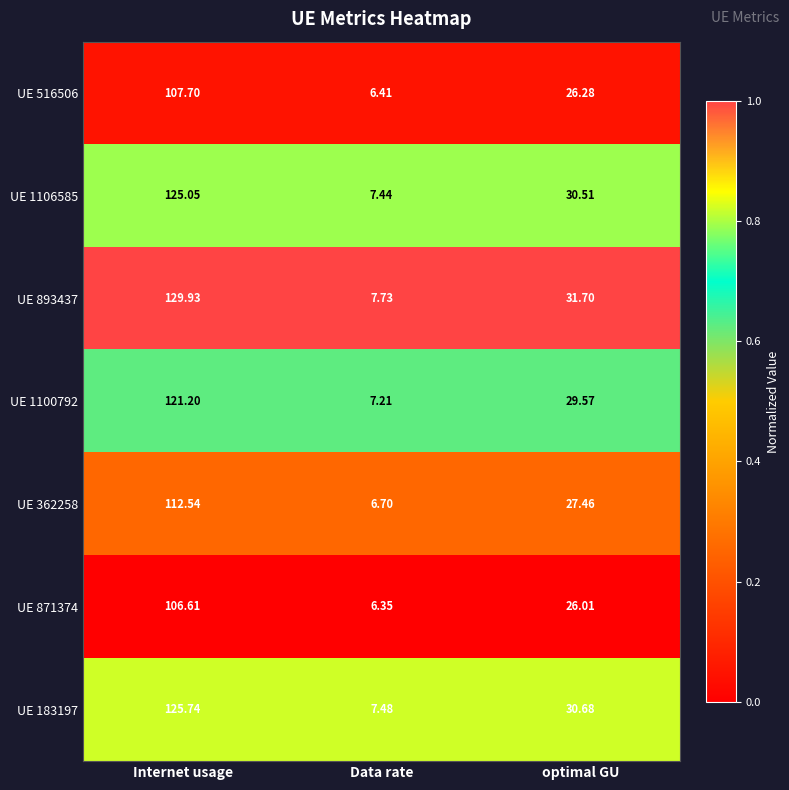

At which category is the sum across all series the highest?

Internet usage